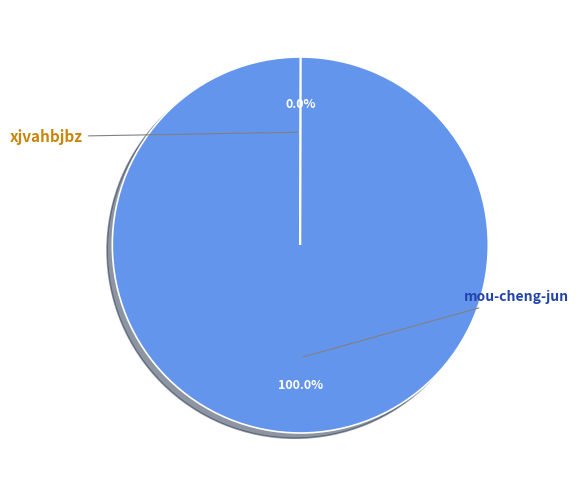

Is there a majority slice in this chart?

Yes